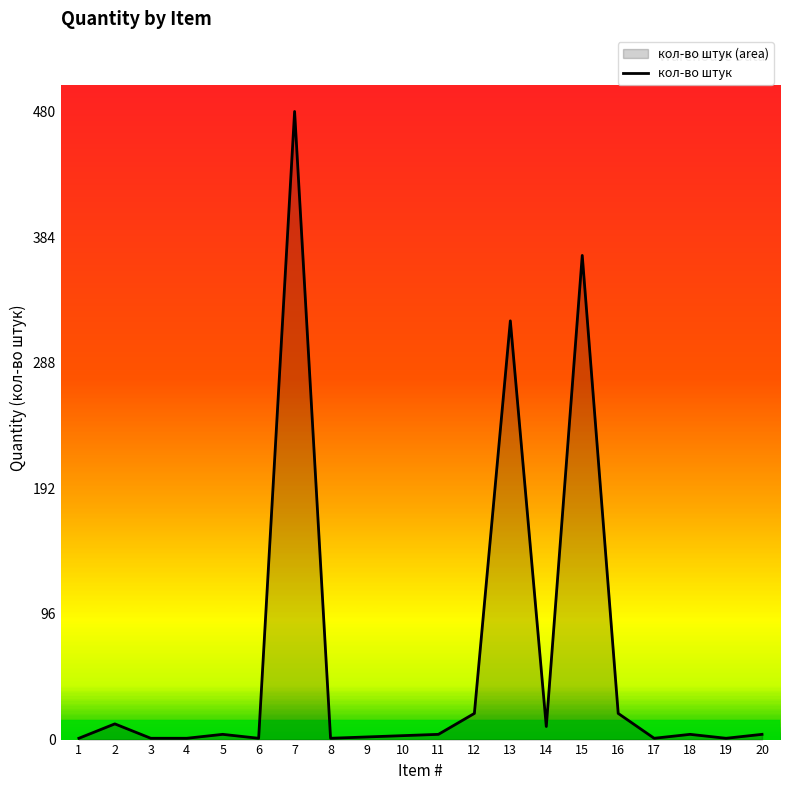

Where is the first local minimum?

6